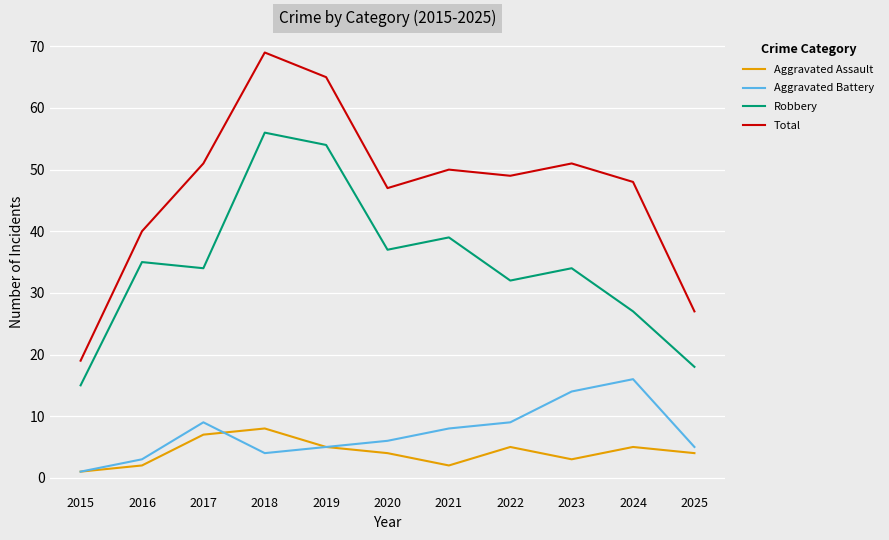

List the series in order of their peak value, highest first.

Total, Robbery, Aggravated Battery, Aggravated Assault